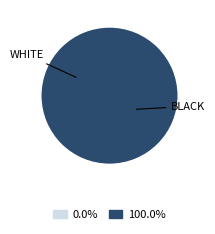

True or false: Table Salt accounts for 1% of the total.

False